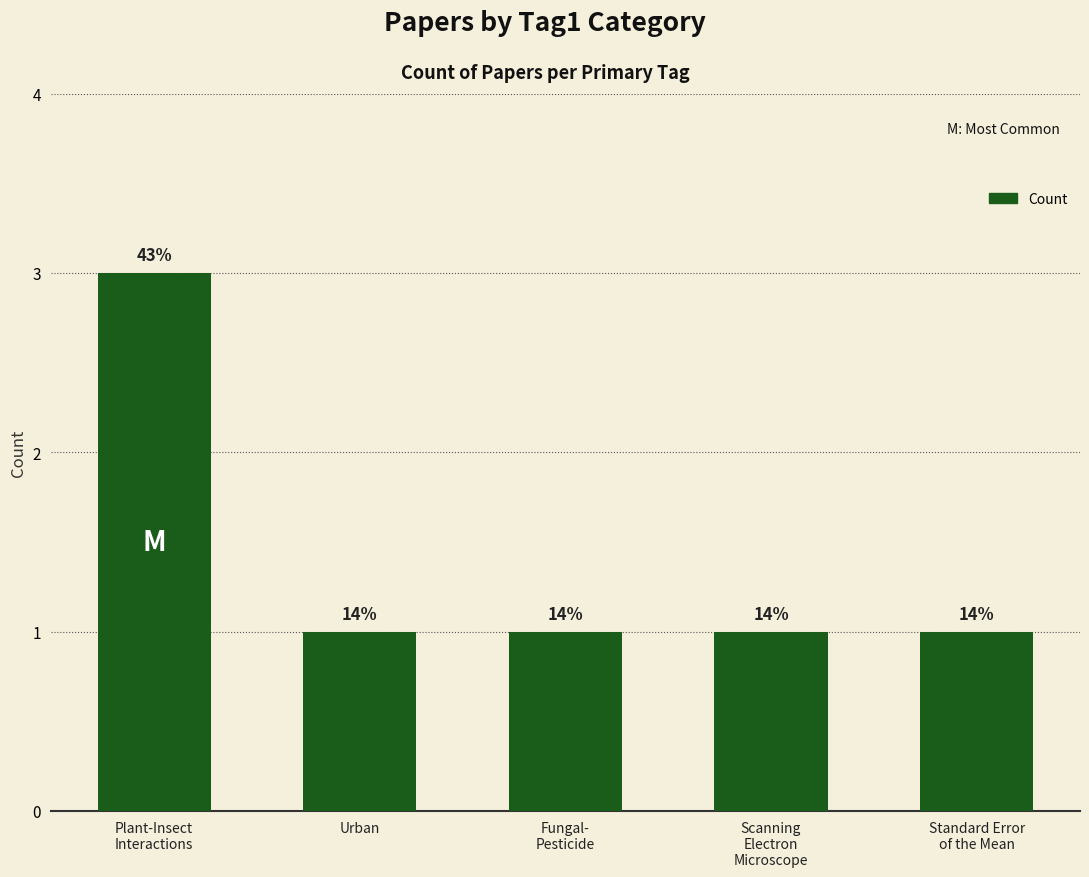

How many bars are there in total?

5